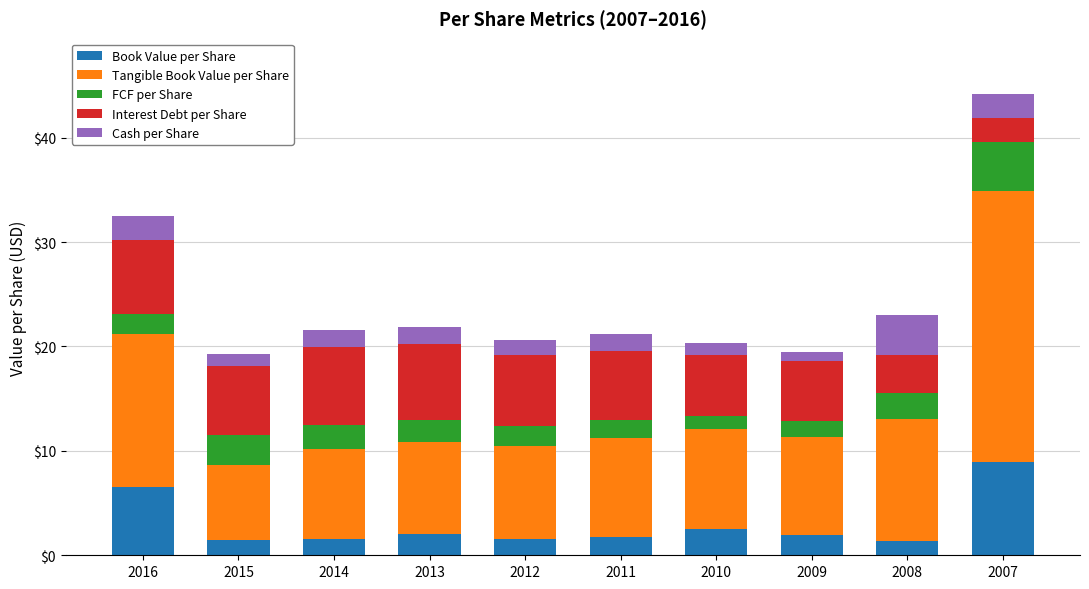

At which category is the sum across all series the highest?

2007